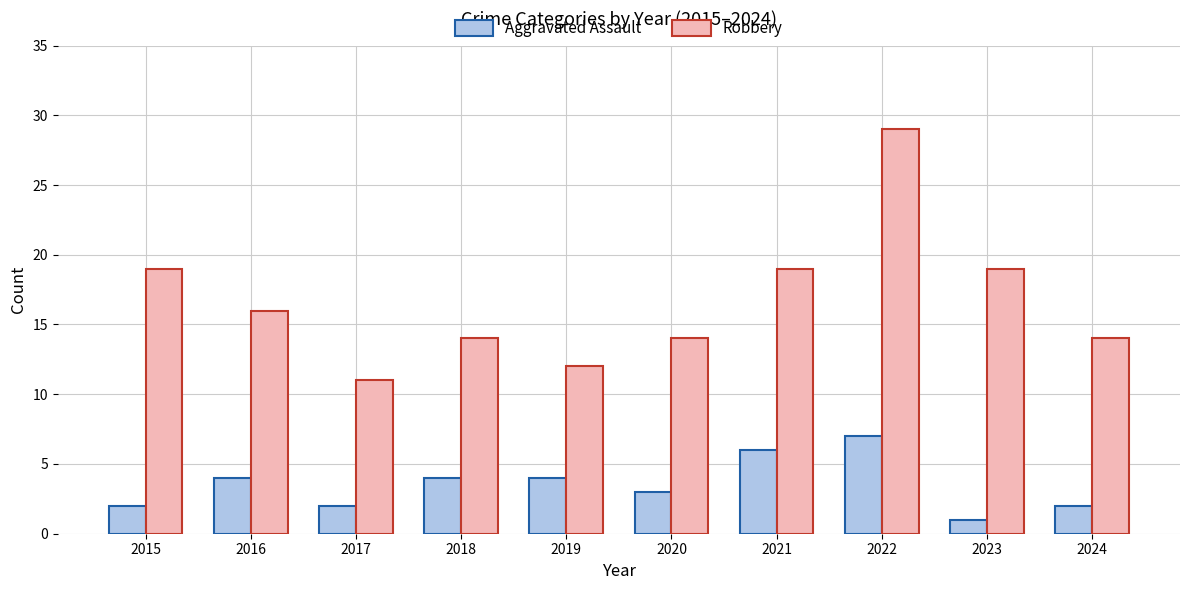

Reading left to right, extract all data points from this chart.

Aggravated Assault: 2015=2	2016=4	2017=2	2018=4	2019=4	2020=3	2021=6	2022=7	2023=1	2024=2
Robbery: 2015=19	2016=16	2017=11	2018=14	2019=12	2020=14	2021=19	2022=29	2023=19	2024=14